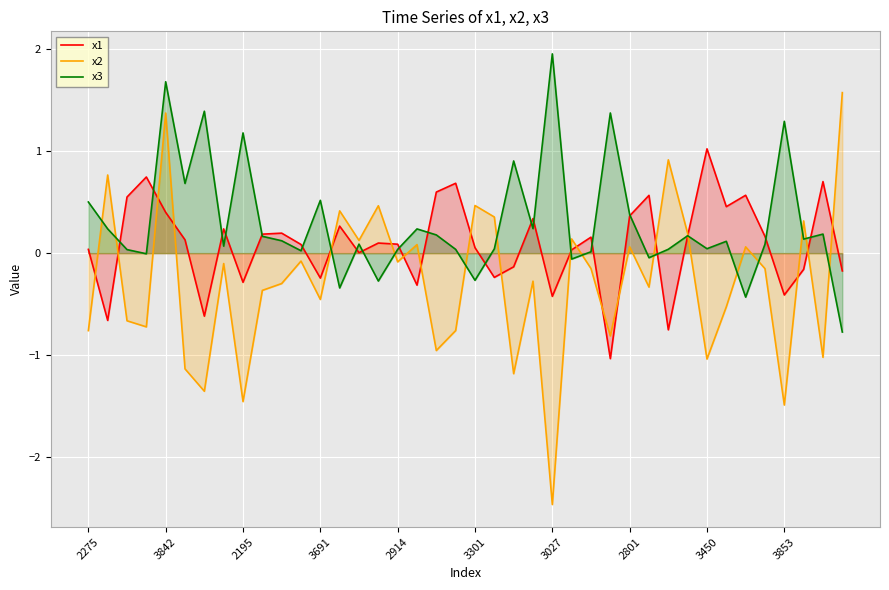

List the series in order of their peak value, lowest first.

x1, x2, x3